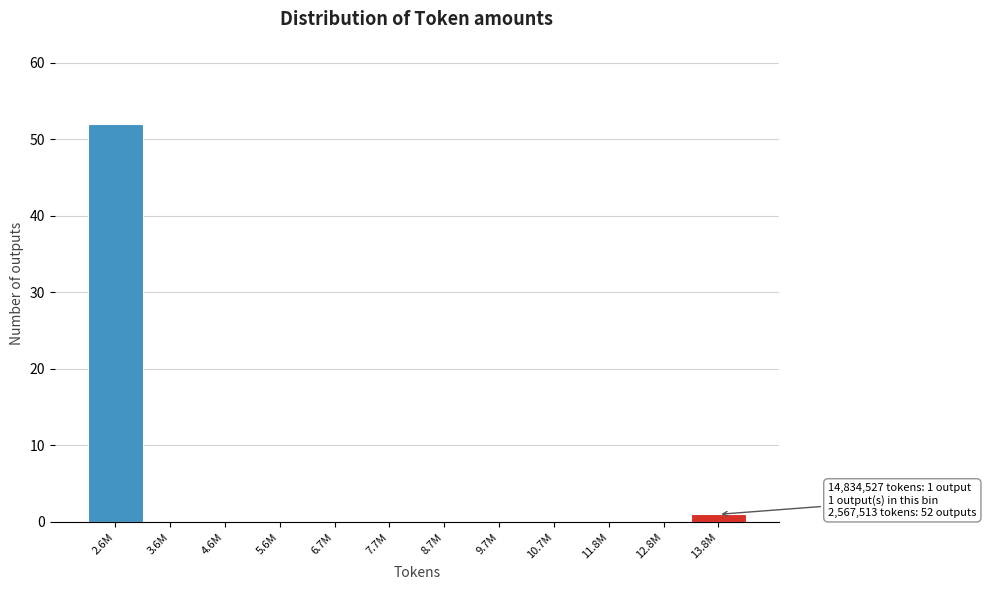

Reading right to left, list all the values displayed in this chart.

13.8M=1	12.8M=0	11.8M=0	10.7M=0	9.7M=0	8.7M=0	7.7M=0	6.7M=0	5.6M=0	4.6M=0	3.6M=0	2.6M=52